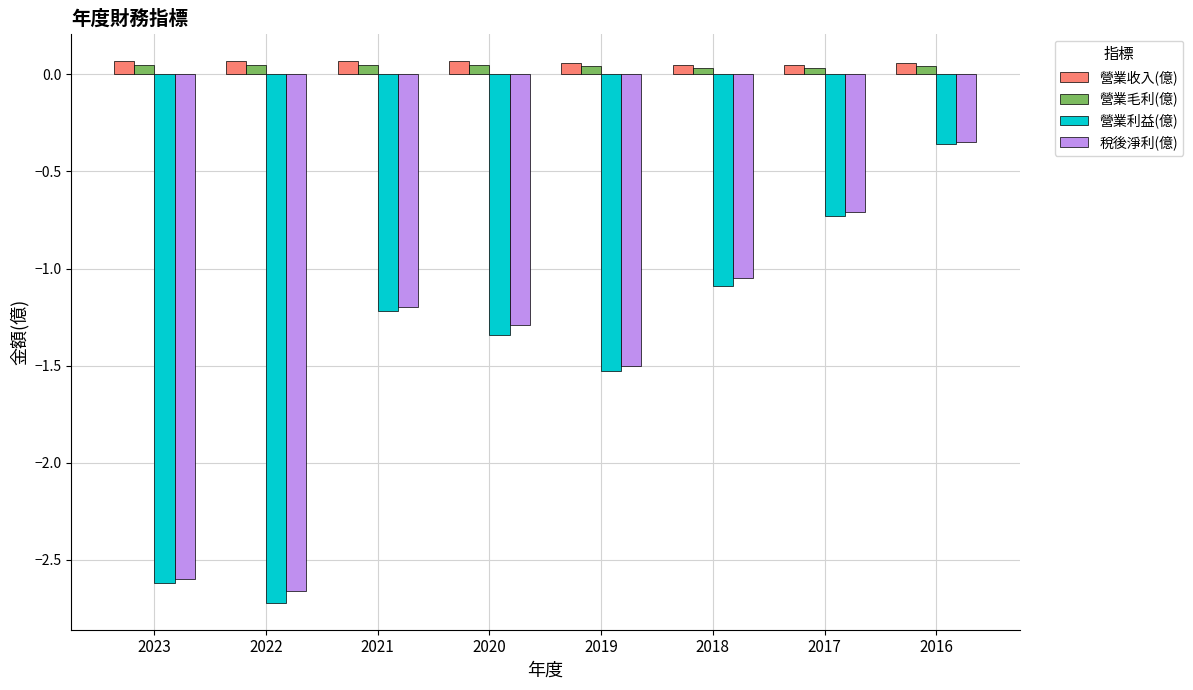

At how many categories does at least one series exceed -2?

8